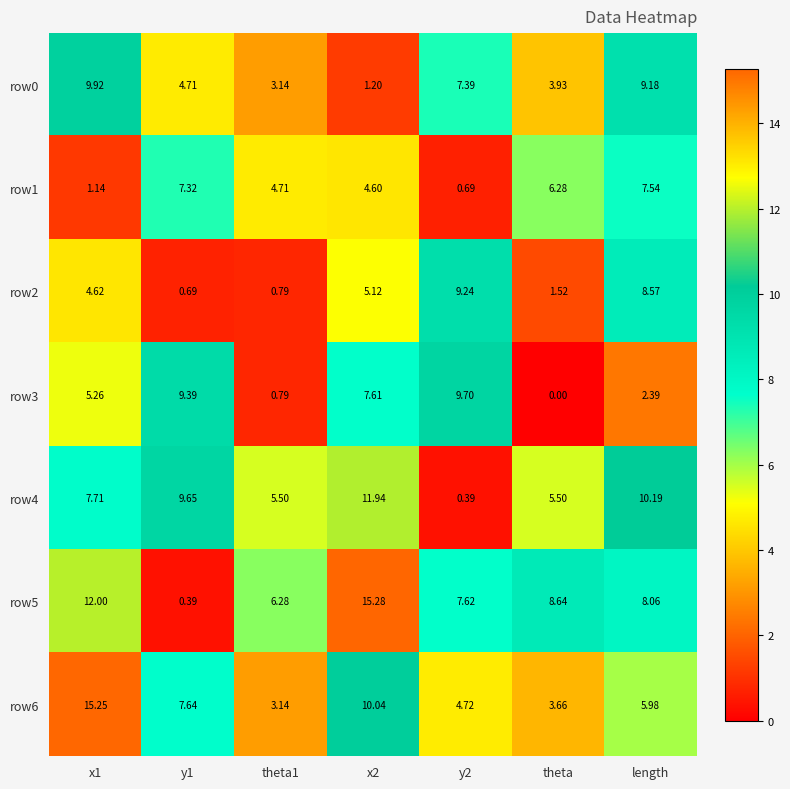

How many values in the row2 series exceed 4?

4